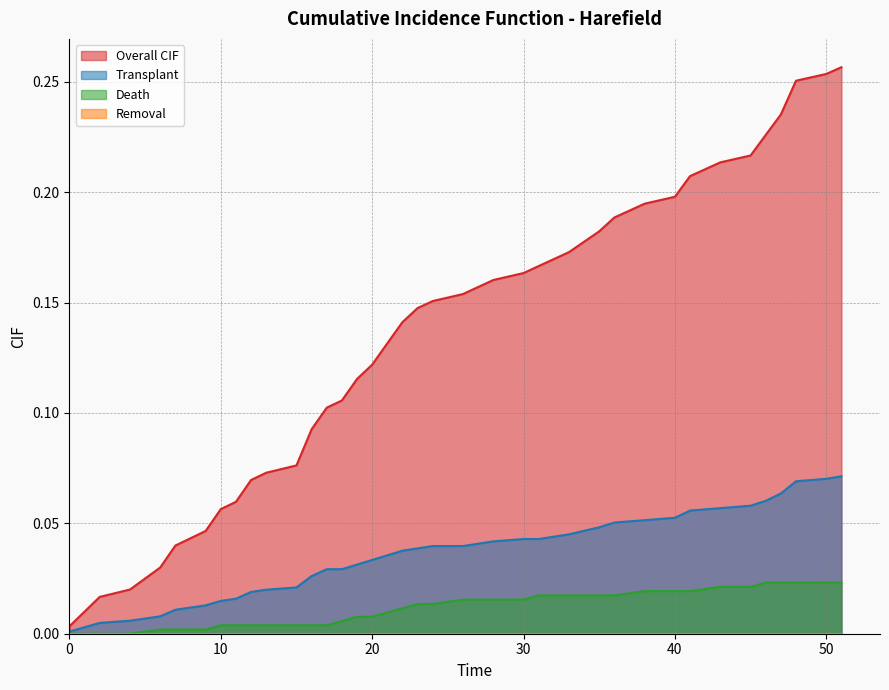

The Transplant series shows 0.0 at 12. True or false?

True